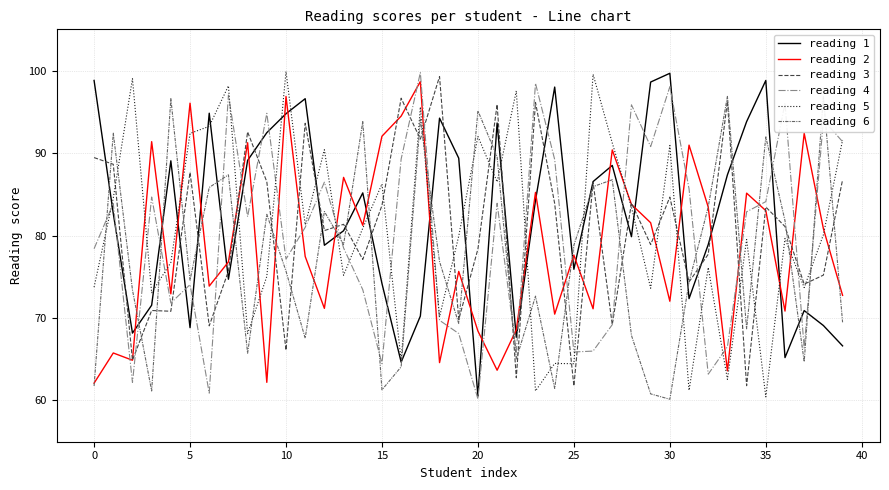

How many categories are shown in the chart?

40